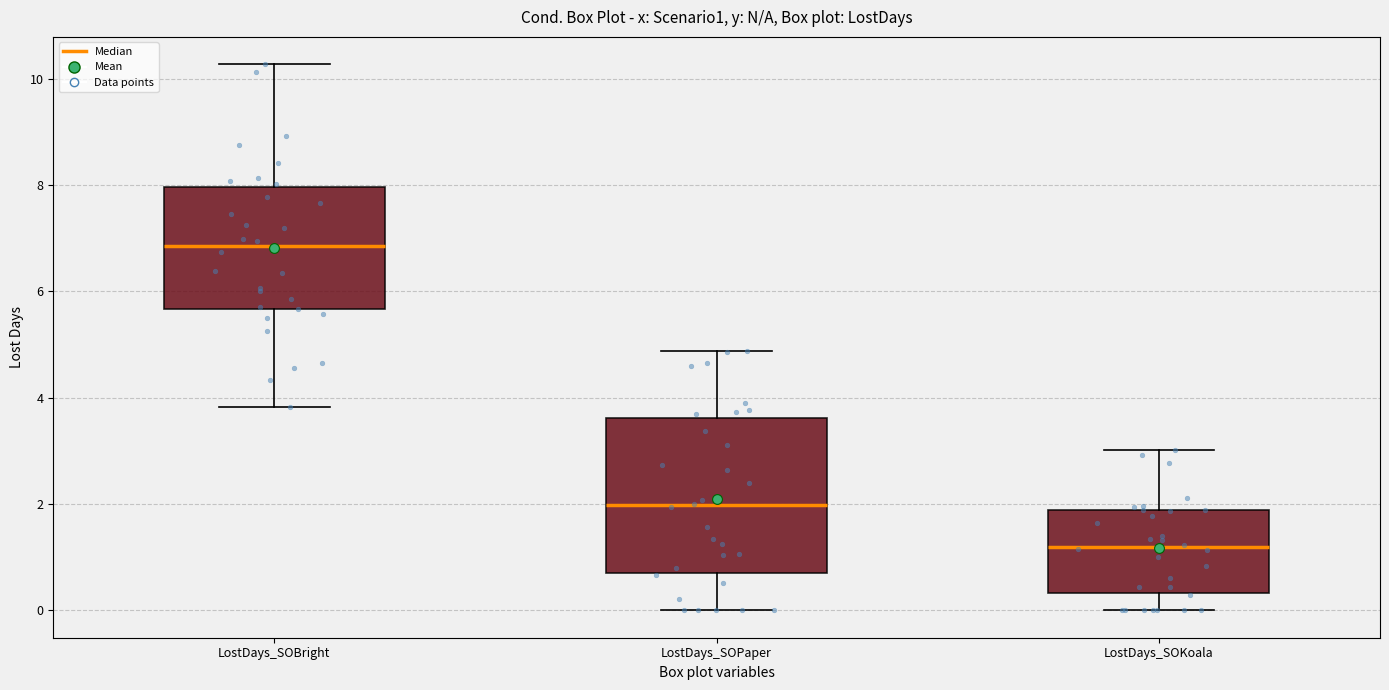

Which box is the tallest, from its lower edge to its upper edge?

LostDays_SOPaper